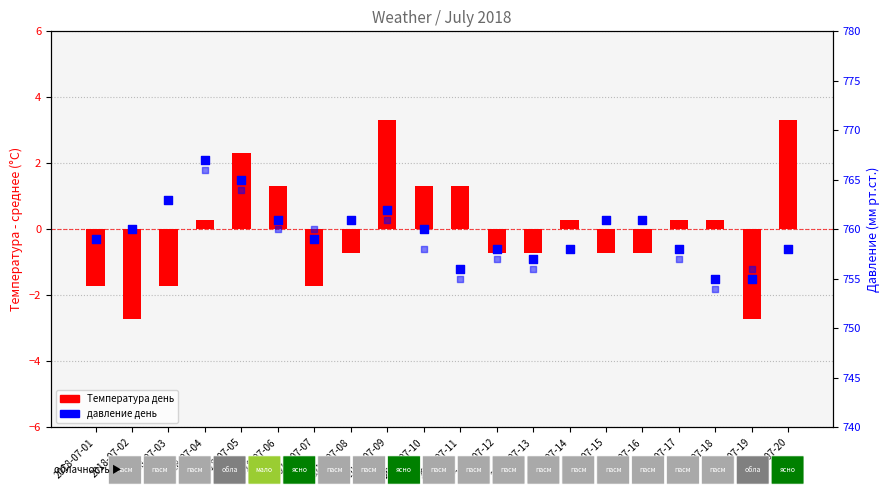

At which category is the sum across all series the highest?

2018-07-04